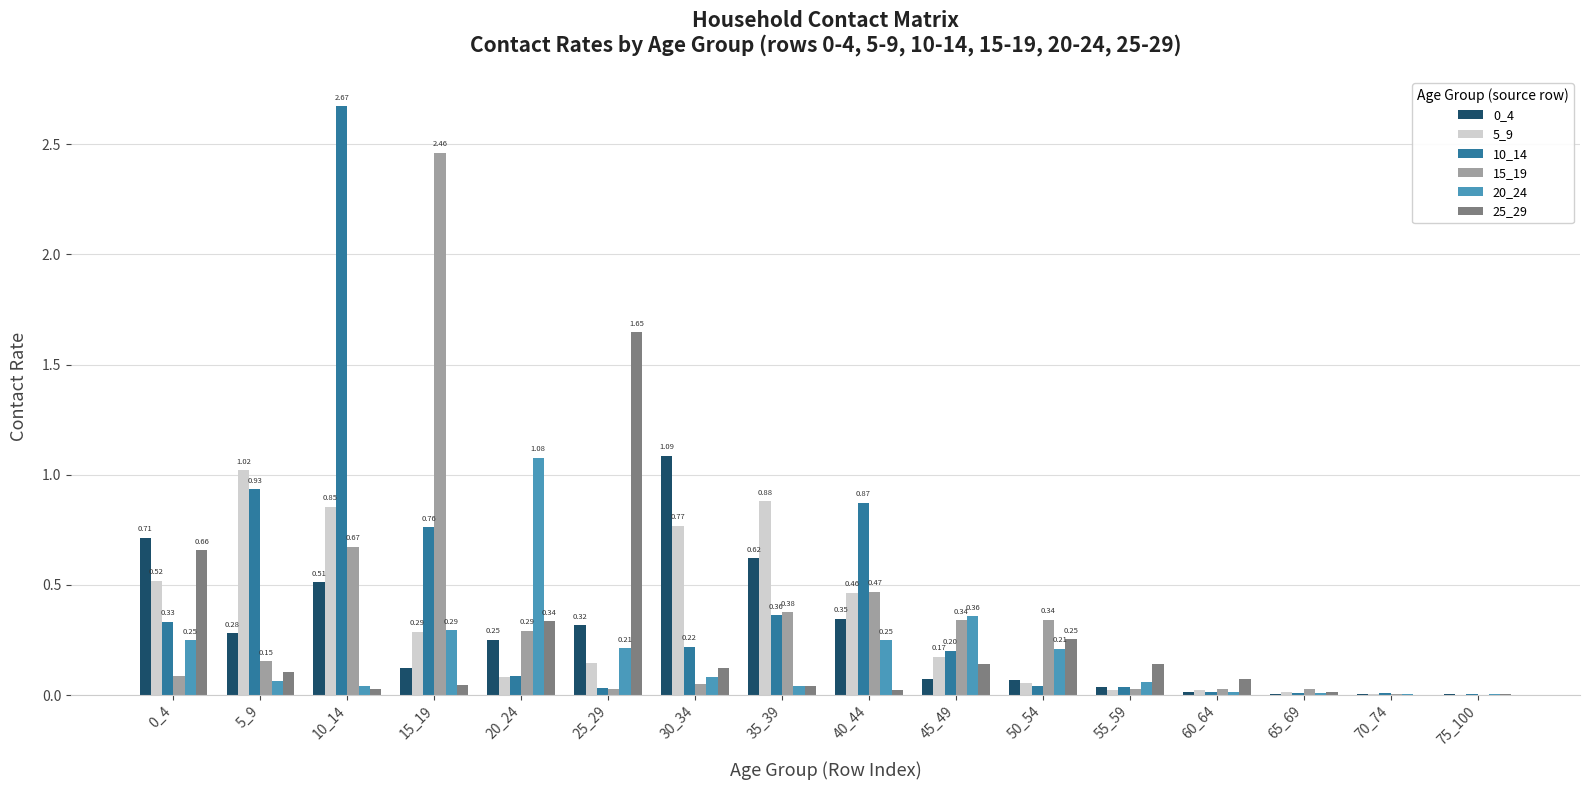

Which label corresponds to the largest value in the chart?

10_14